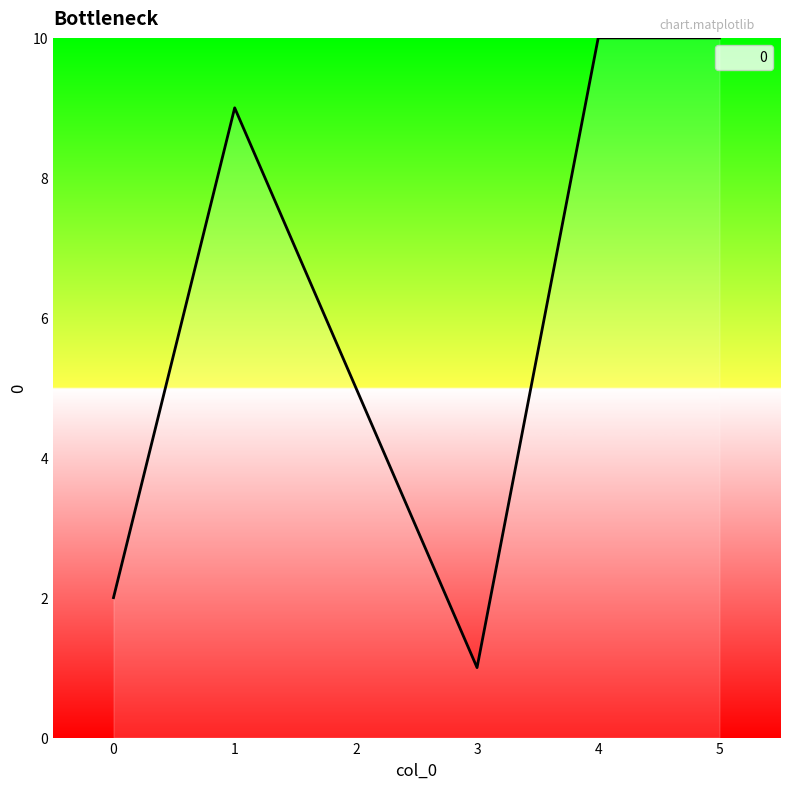

Read the value at 1.

9